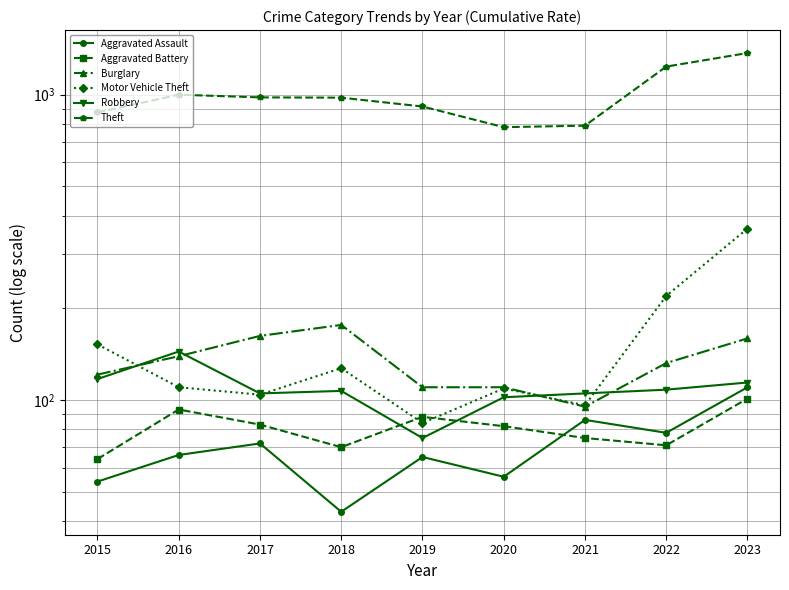

At which label does Theft reach its peak?

2023